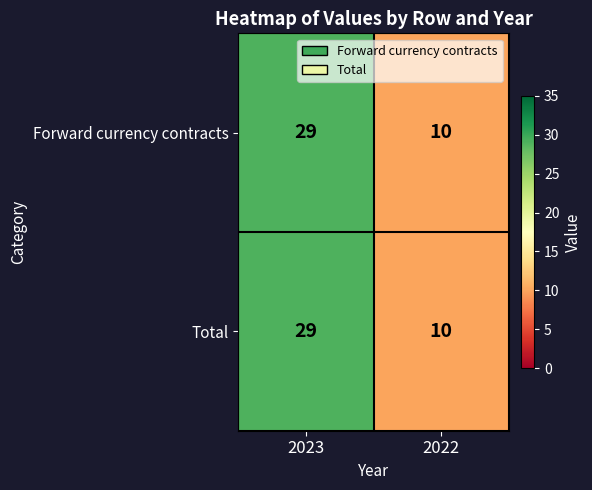

What is the minimum value shown in the chart?

10